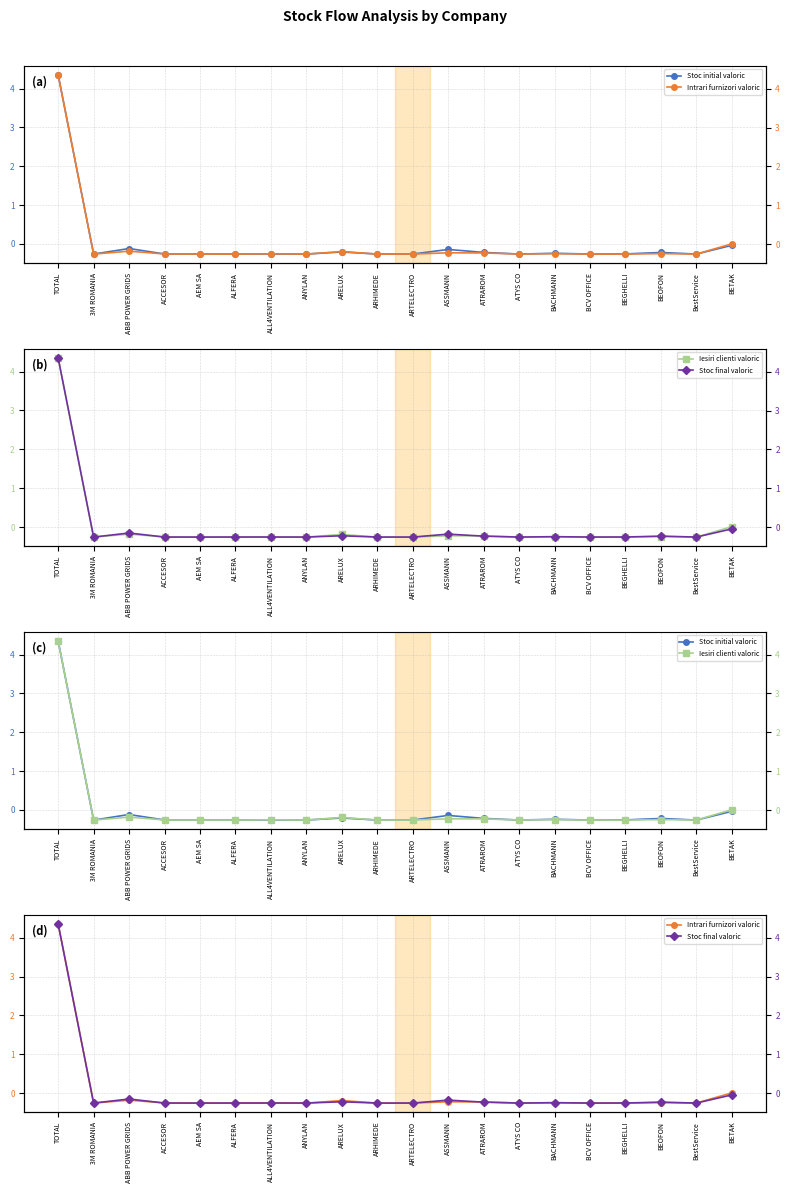

In Stoc initial valoric, how many points are lower than both neighbors (excluding endpoints)?

7